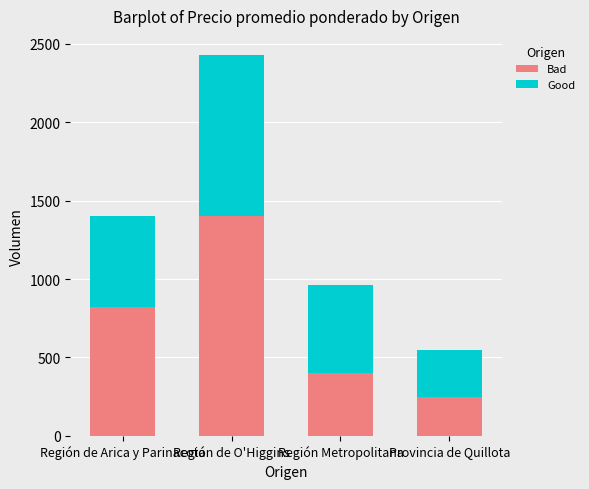

Which category has the lowest value in the Bad series?

Provincia de Quillota